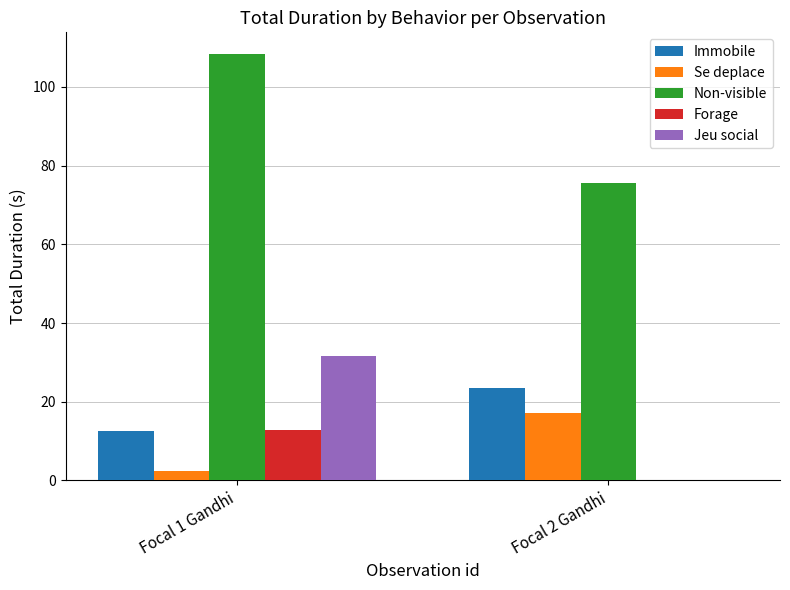

How many series are shown in this chart?

5